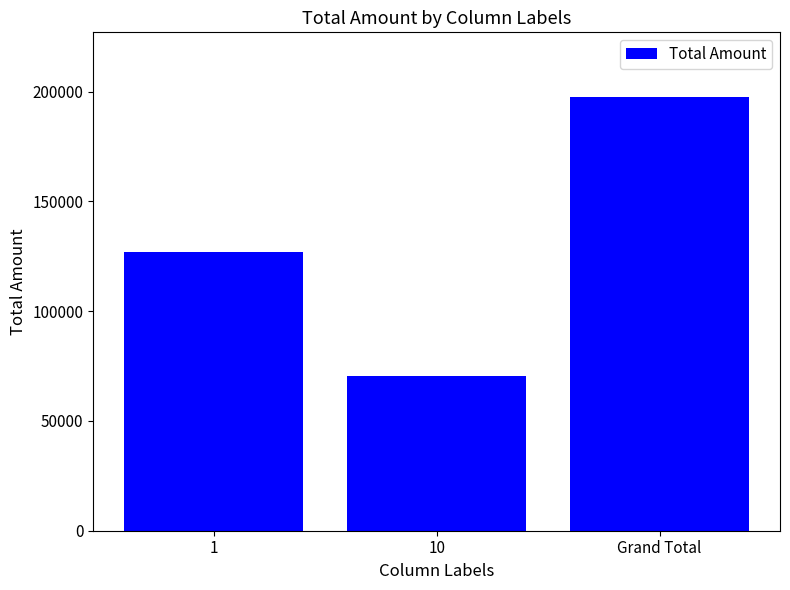

Reading left to right, transcribe all the data shown in this chart.

126790	70660	197450